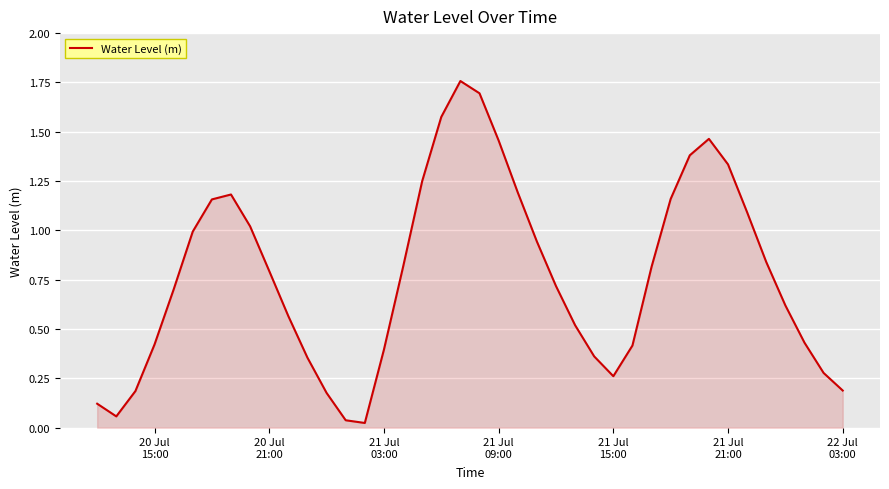

What is the difference between the second highest and minimum values?

1.7